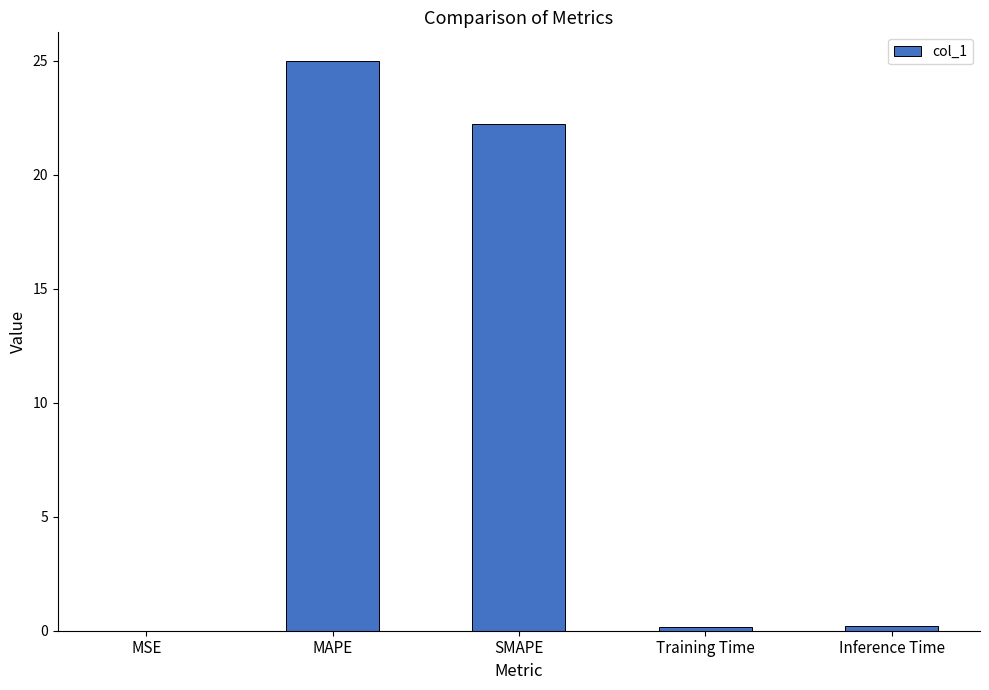

What is the sum of all values?

47.6